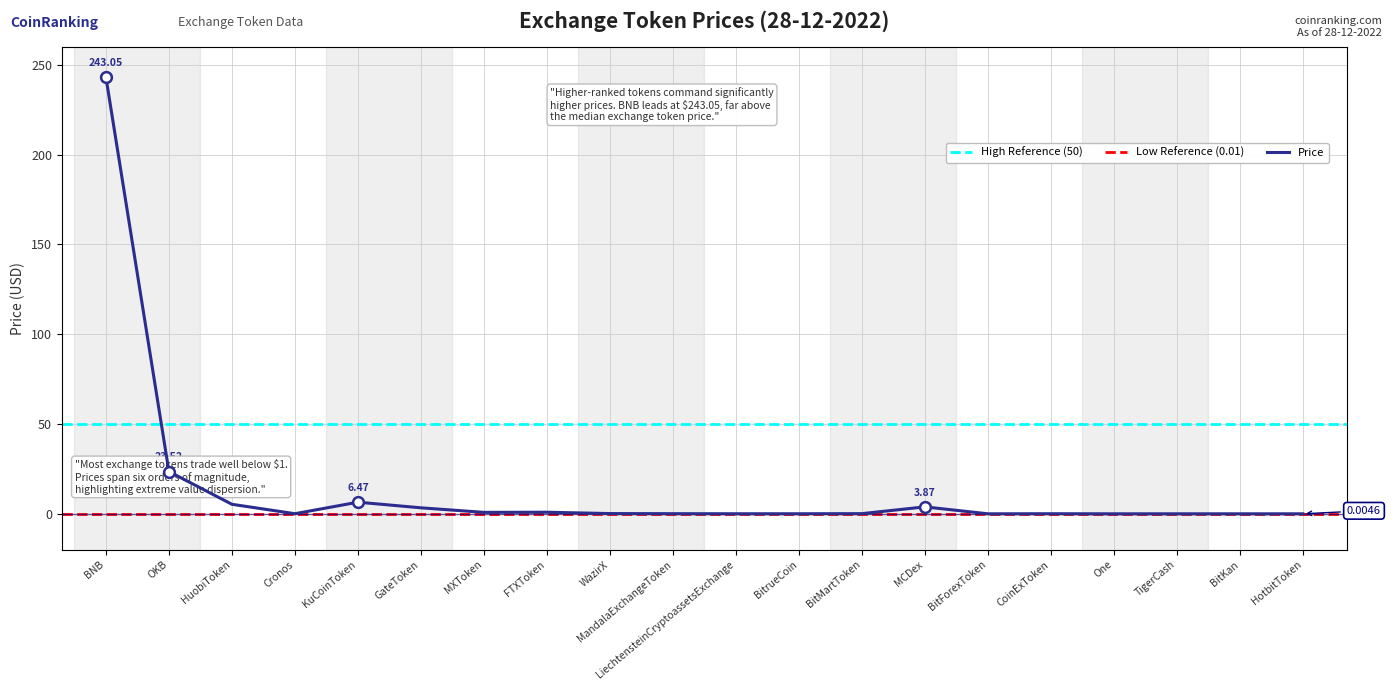

Between MCDex and FTXToken, which is larger?

MCDex